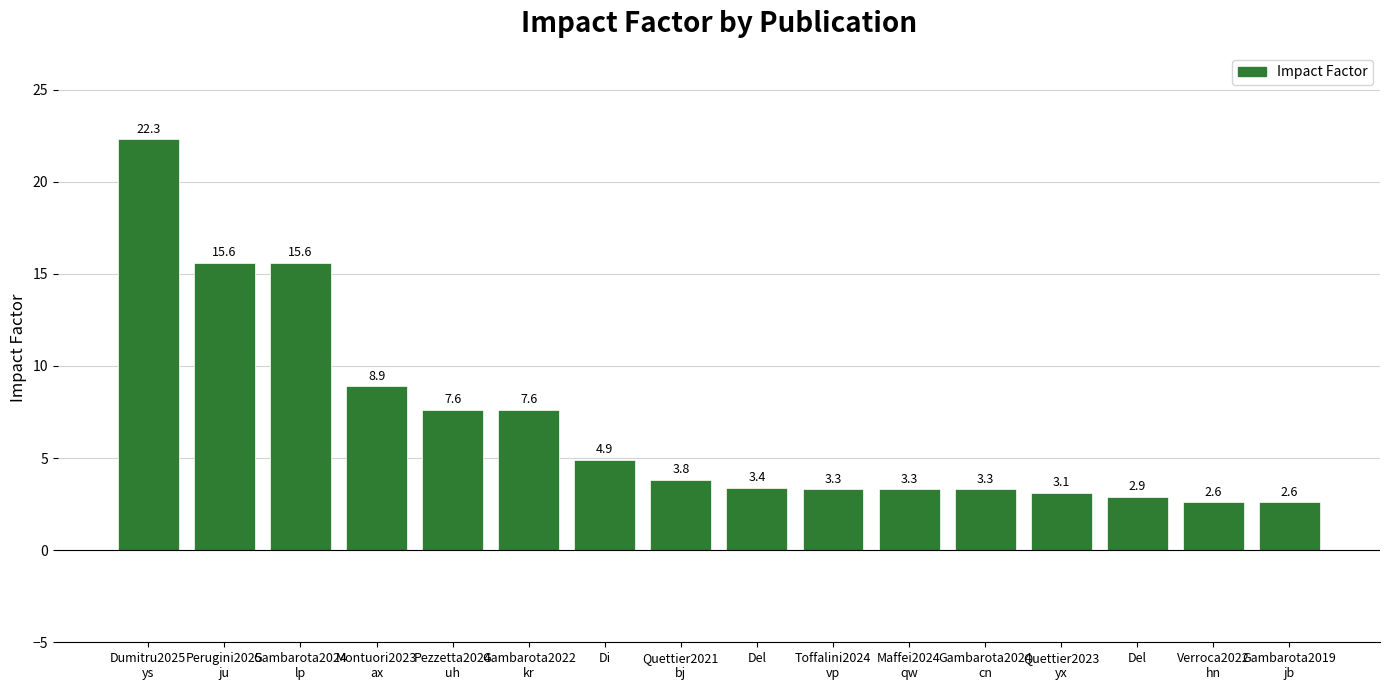

List the labels in order of value, largest first.

Dumitru2025
ys, Perugini2025
ju, Gambarota2024
lp, Montuori2023
ax, Pezzetta2024
uh, Gambarota2022
kr, Di, Quettier2021
bj, Del, Toffalini2024
vp, Maffei2024
qw, Gambarota2024
cn, Quettier2023
yx, Del, Verroca2022
hn, Gambarota2019
jb